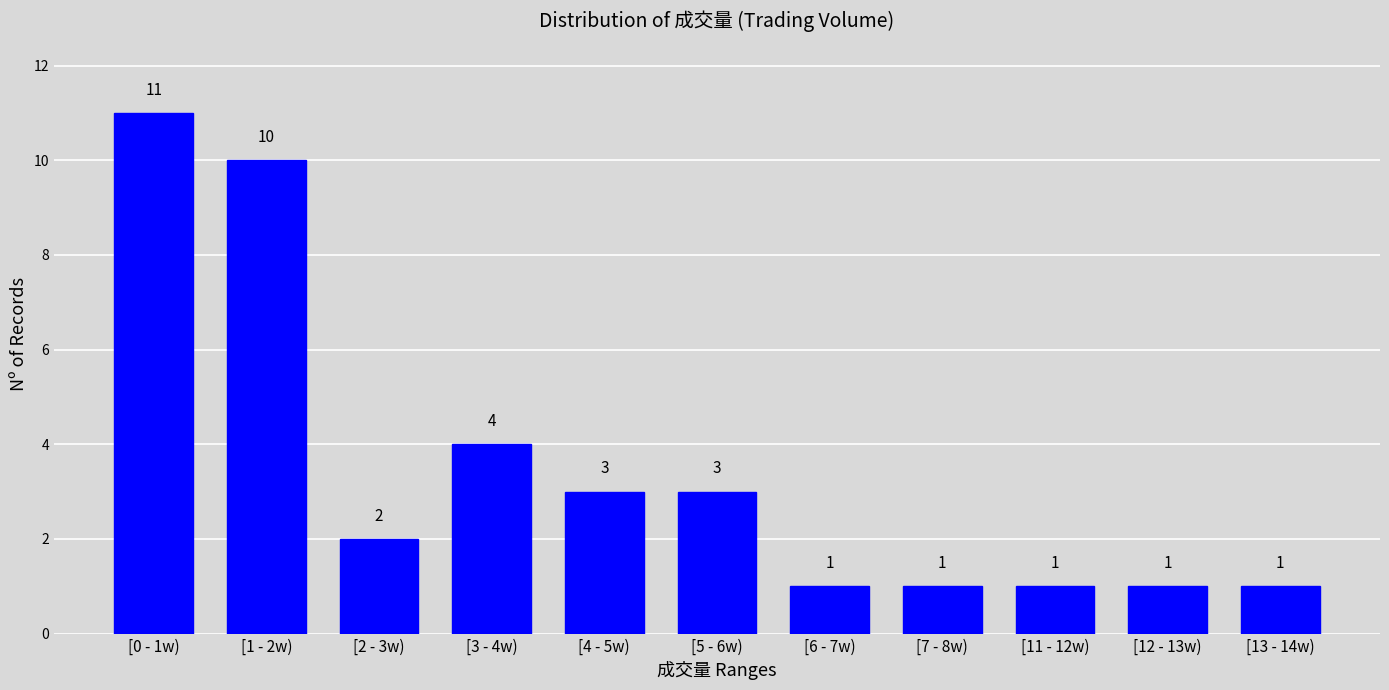

Reading right to left, what are all the values shown in this chart?

1	1	1	1	1	3	3	4	2	10	11